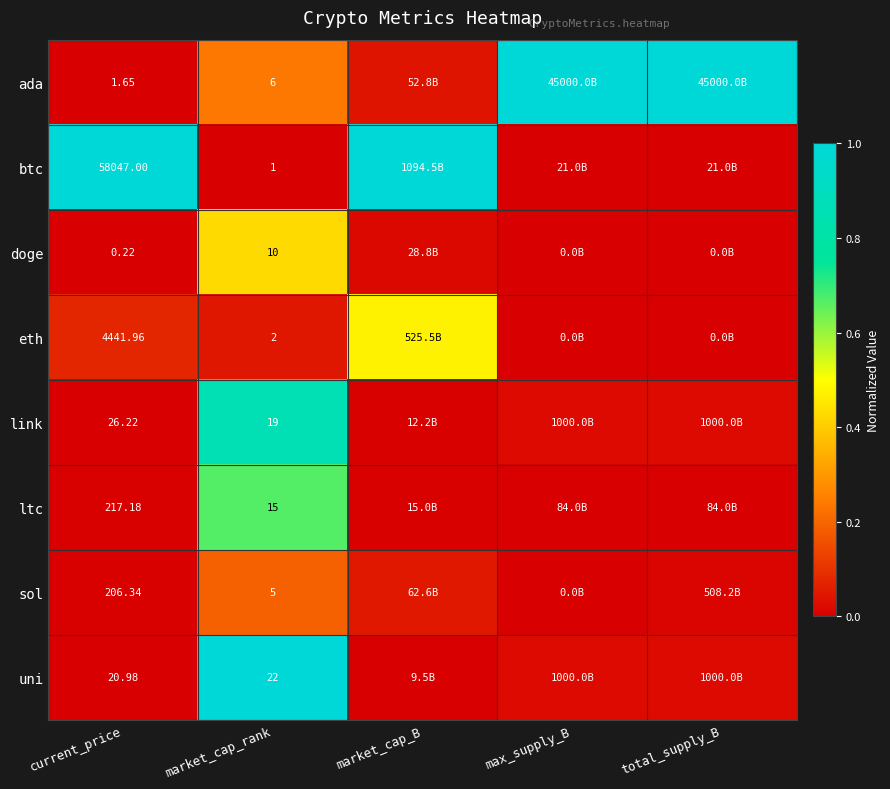

Is the value of ada at market_cap_rank greater than the value of sol at current_price?

No